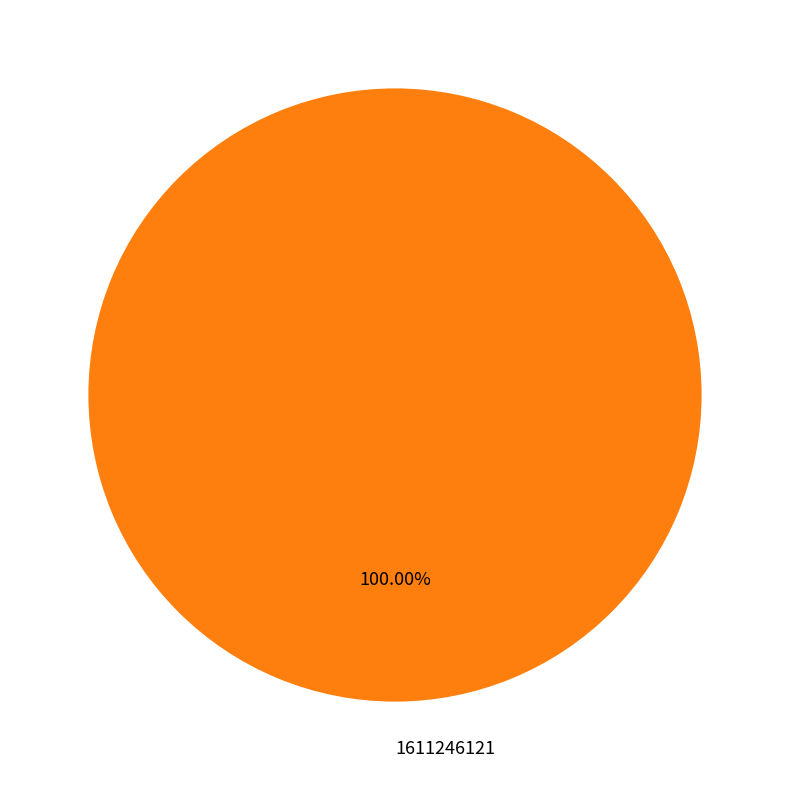

Is there a majority slice in this chart?

Yes